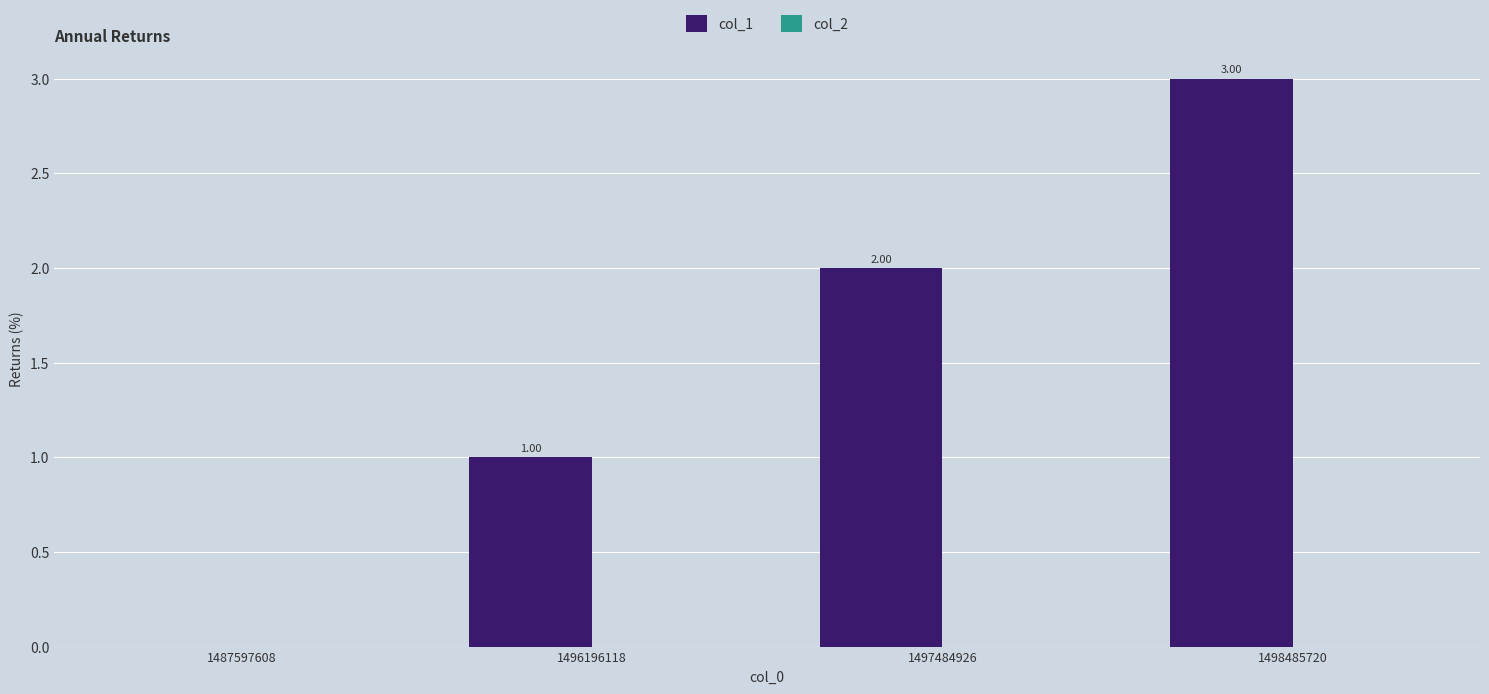

What is the sum of all values?

6